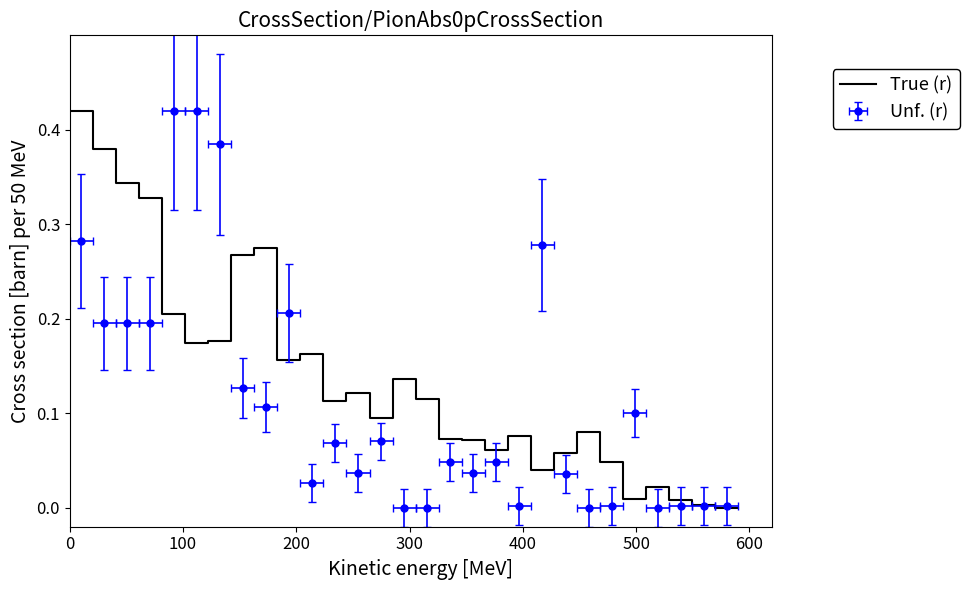

What is the average value?

0.1